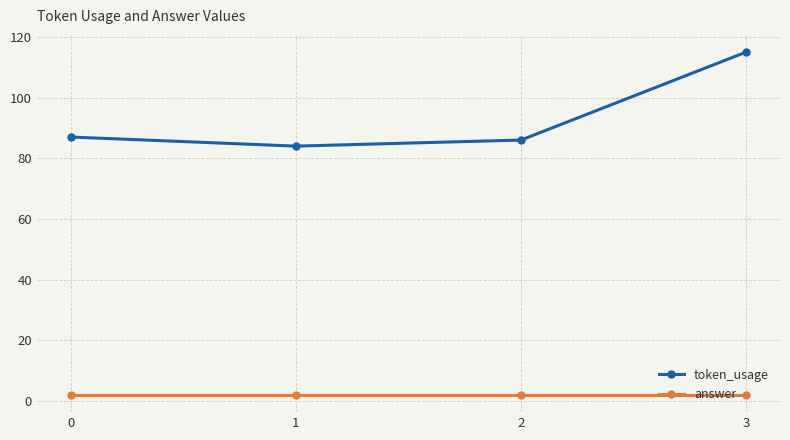

Which series has the largest total across all categories?

token_usage